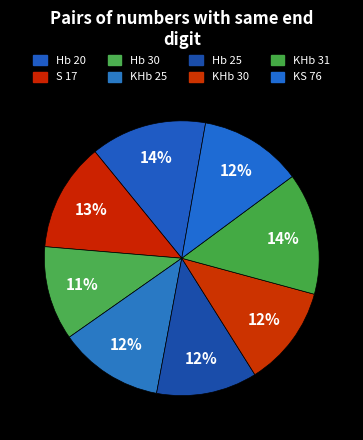

Which category has the biggest portion of the pie?

KHb 31